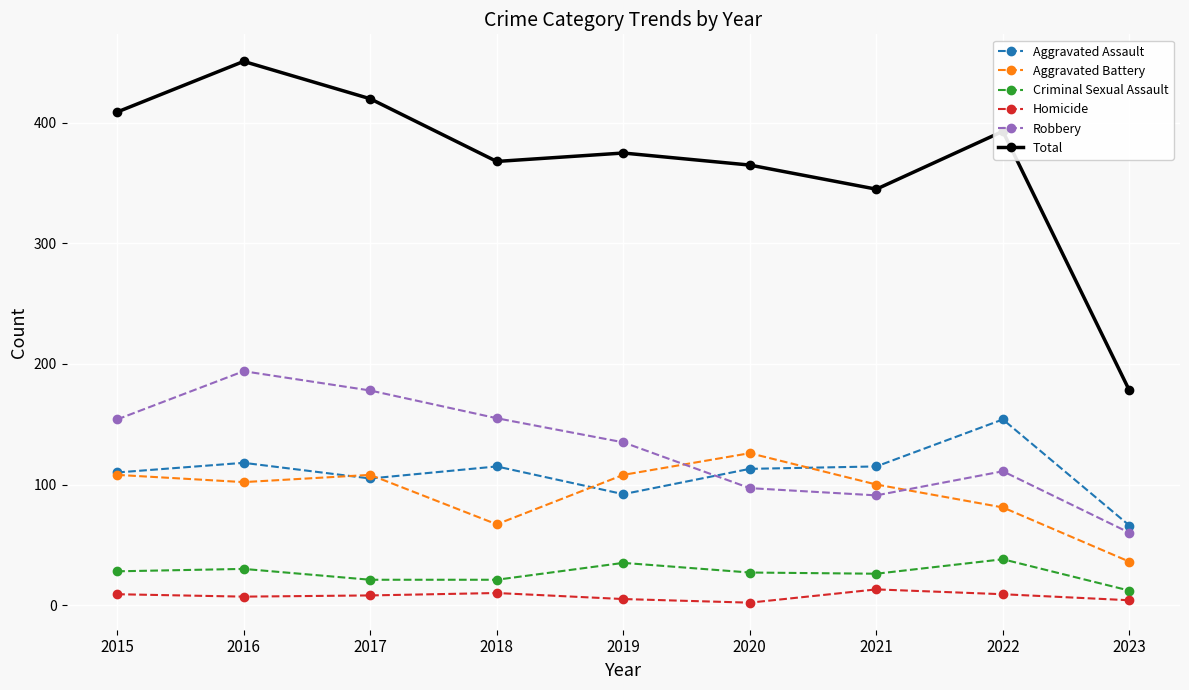

What is the maximum value shown in the chart?

451